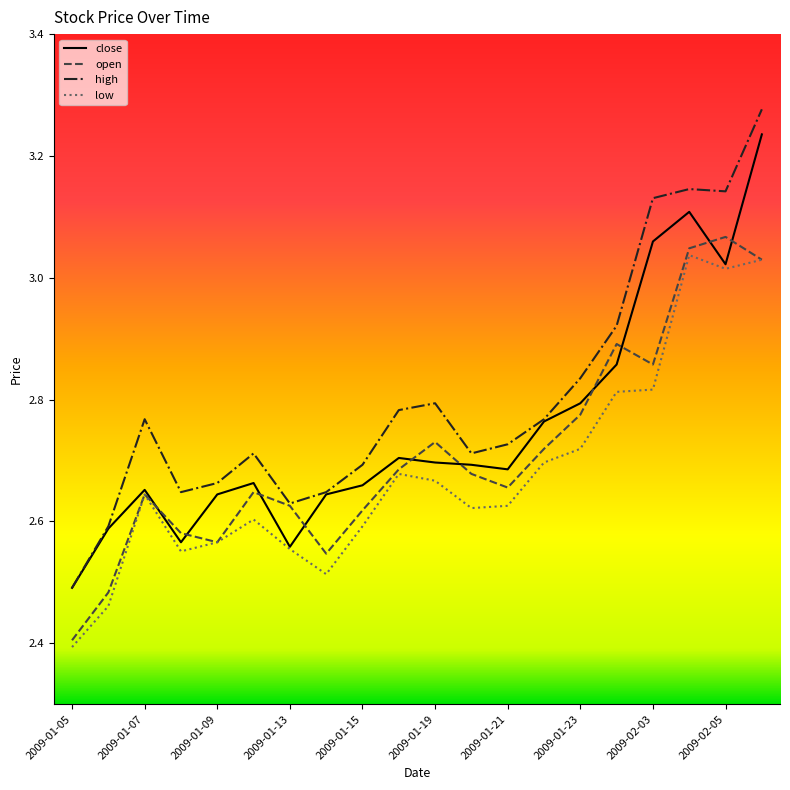

What is the minimum value shown in the chart?

2.4